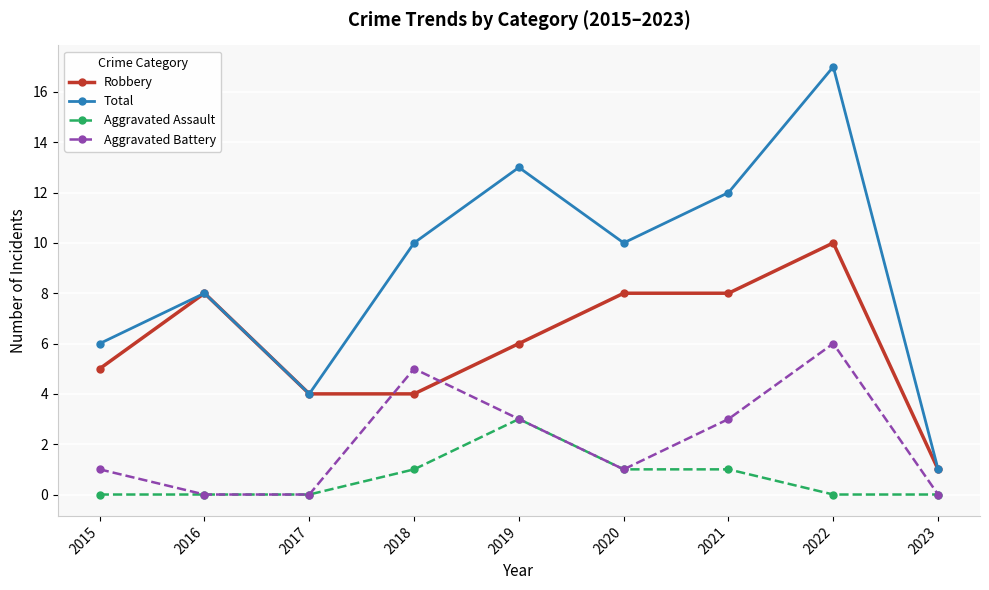

What is the highest value of the Aggravated Battery series?

6